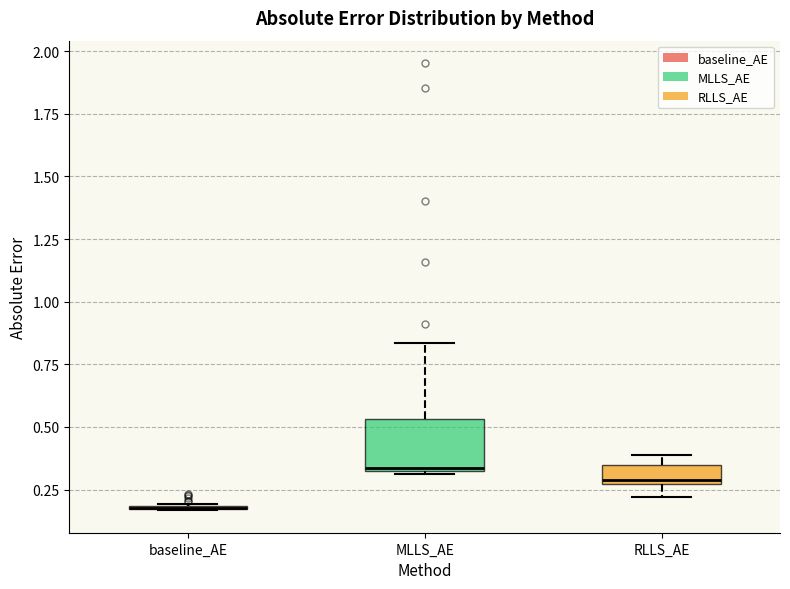

Comparing the boxes themselves (not the whiskers), which one is the tallest?

MLLS_AE